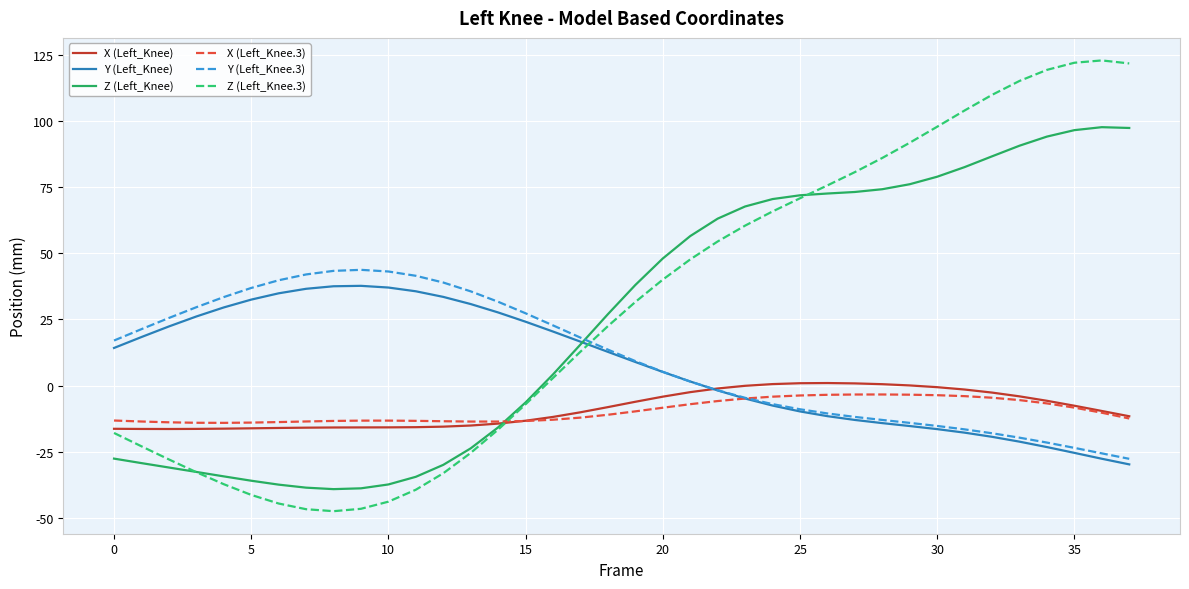

What is the minimum value for Y (Left_Knee.3)?

-27.7